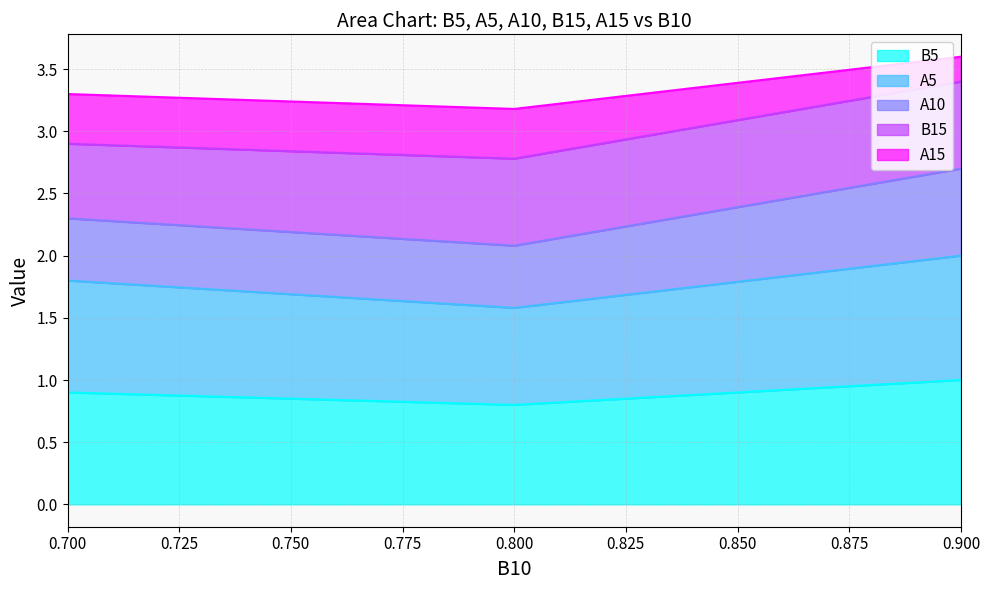

The value of B5 at 0.800 is 0.8. True or false?

True